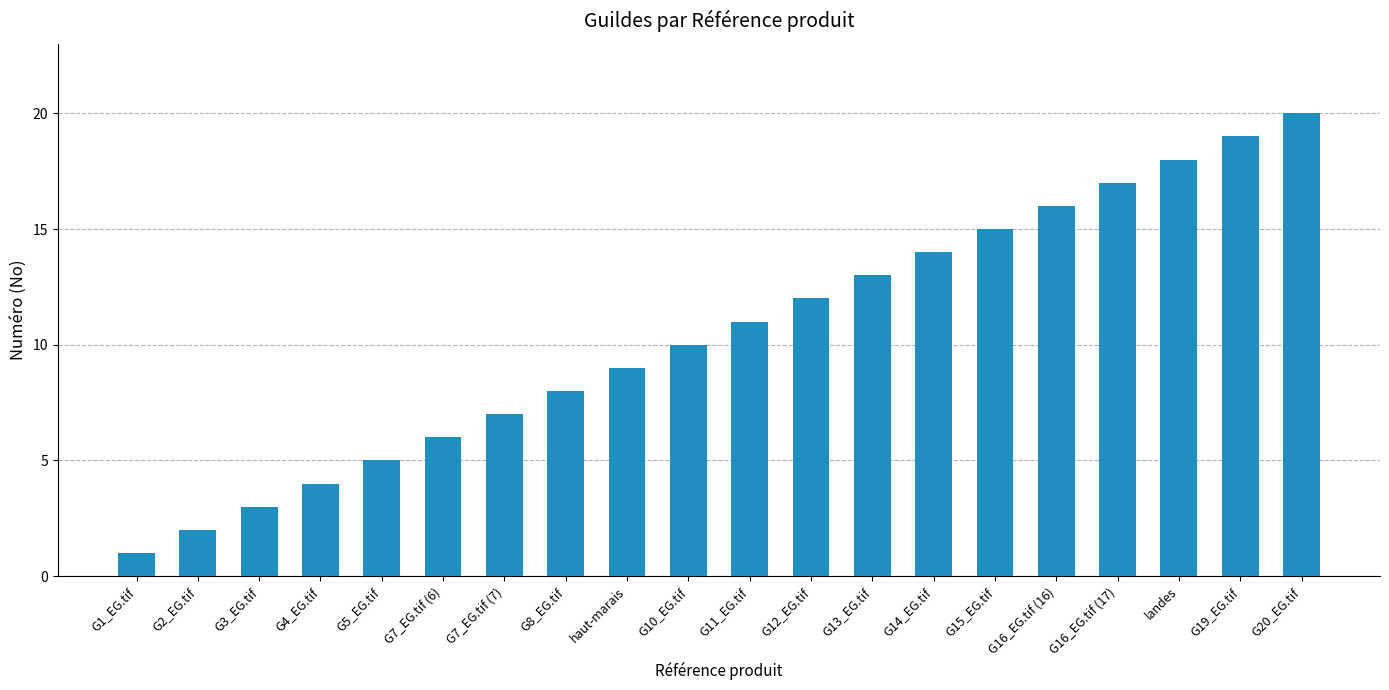

What is the sum of all values?

210